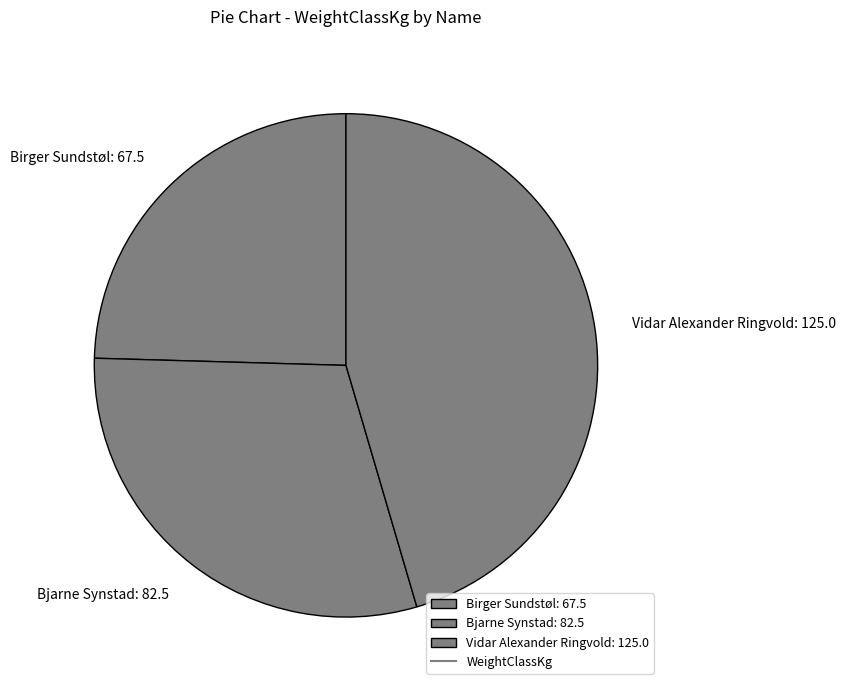

Which category has the biggest portion of the pie?

Vidar Alexander Ringvold